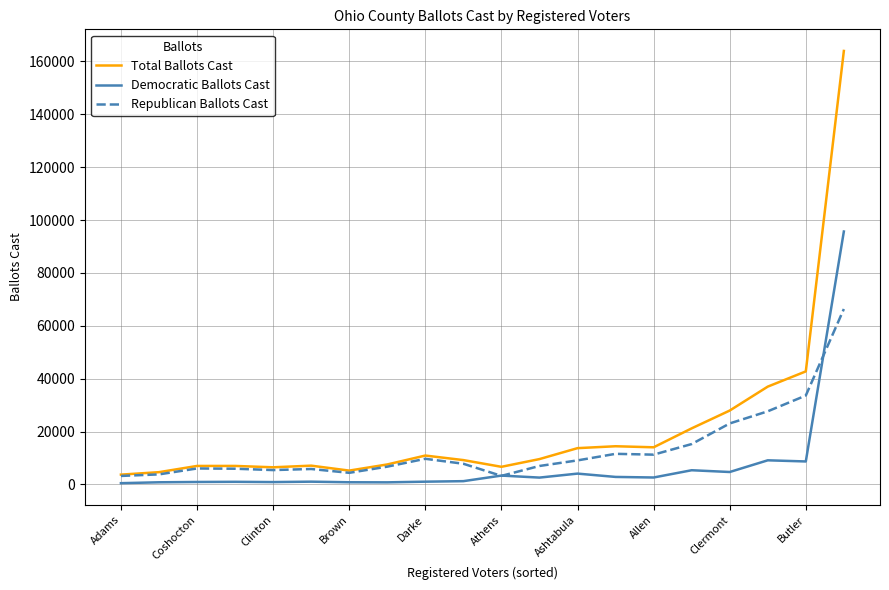

True or false: Total Ballots Cast has more than 0 points higher than both neighbors.

True